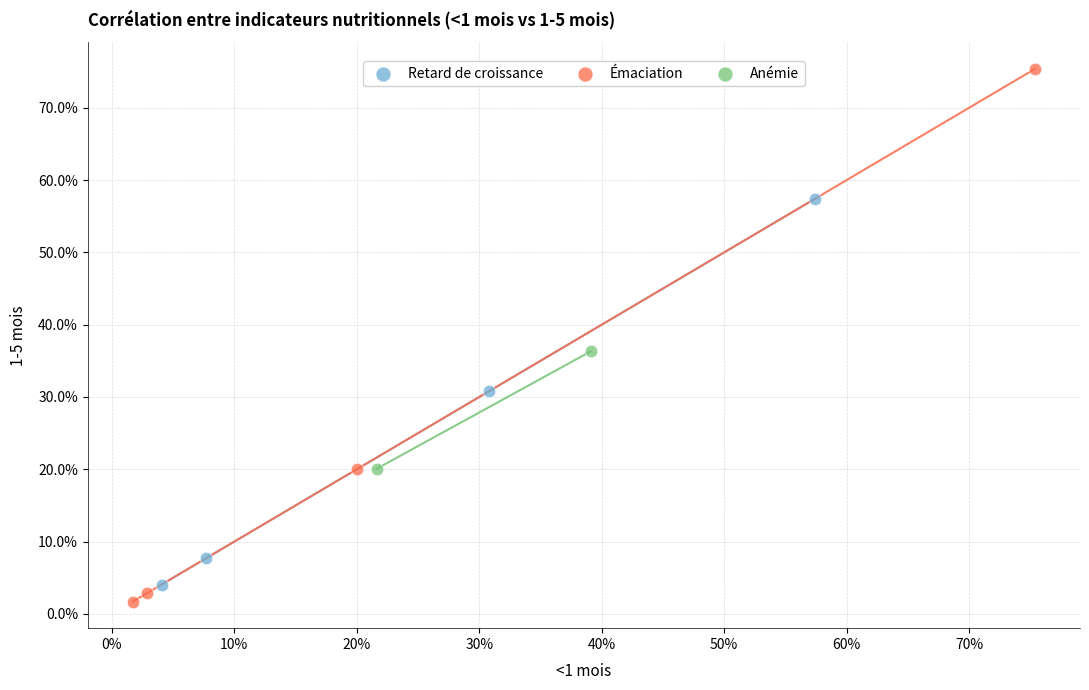

Which series reaches the minimum Y coordinate?

Émaciation